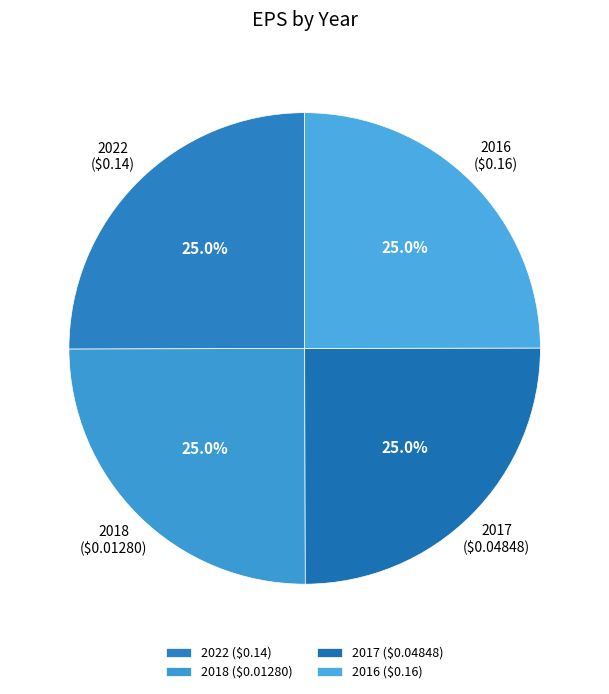

True or false: 2018 accounts for 10% of the total.

False